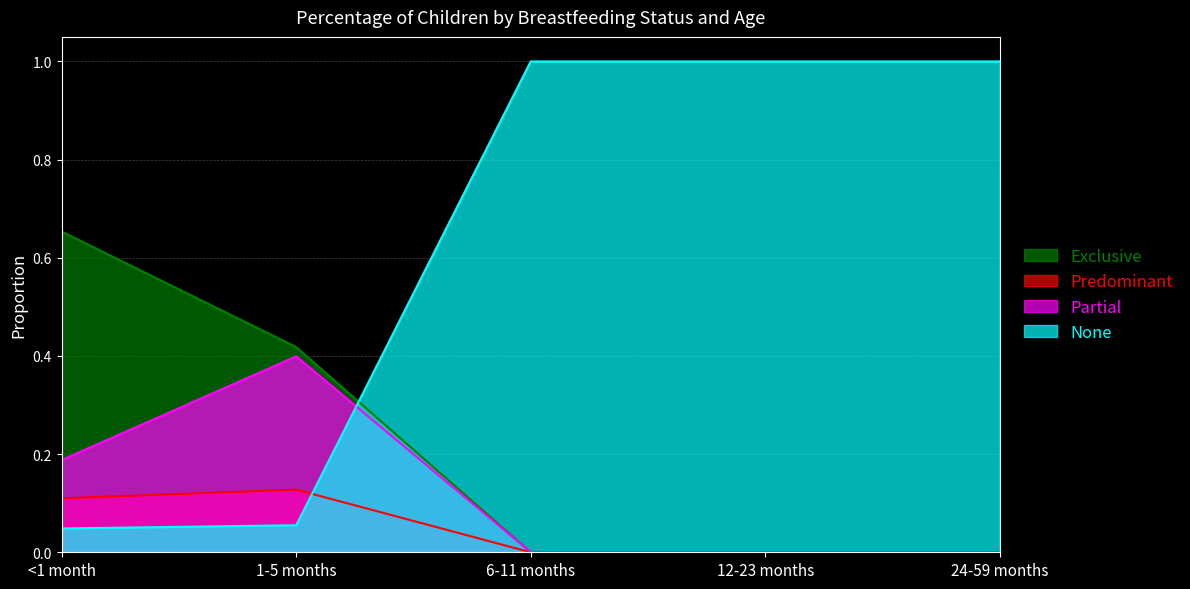

Which has a higher value, 6-11 months or 1-5 months?

1-5 months